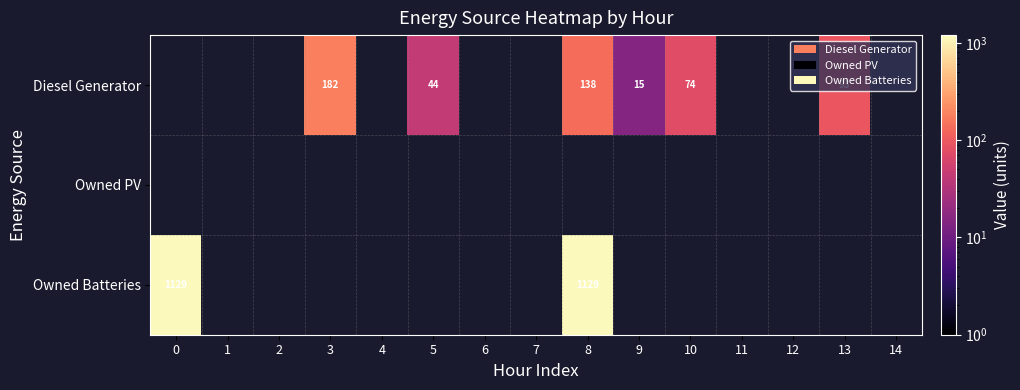

True or false: Diesel Generator has a value of 5 at 9.

False